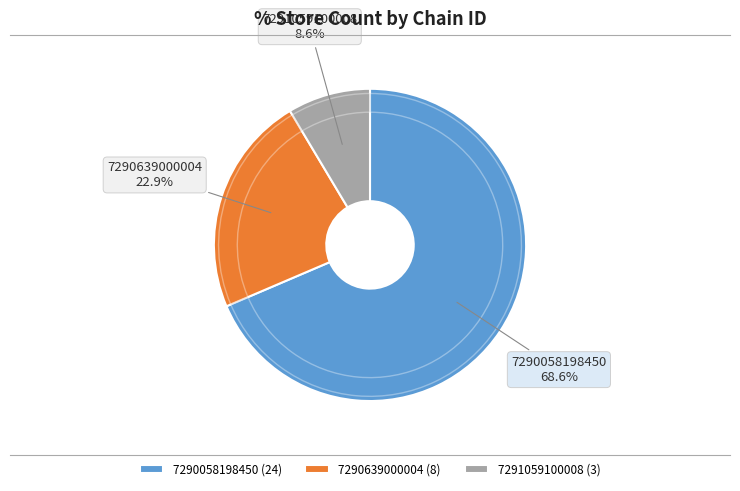

Is it true that 7291059100008 is 1% of the pie?

False